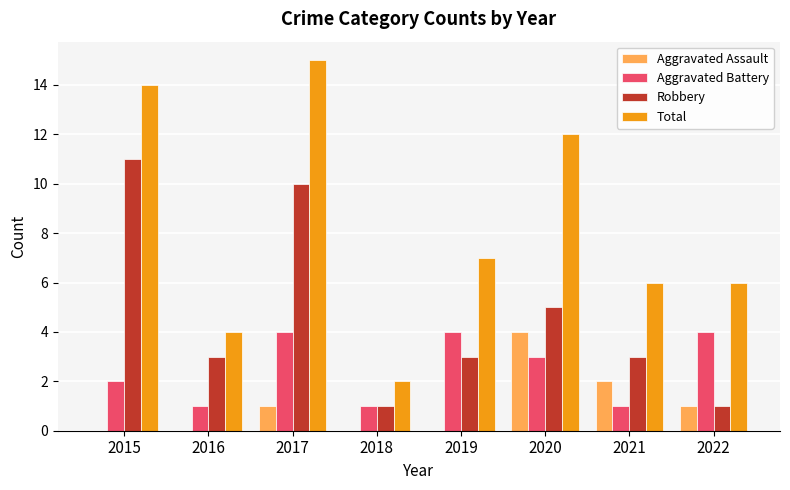

Which label corresponds to the largest value in the chart?

2017